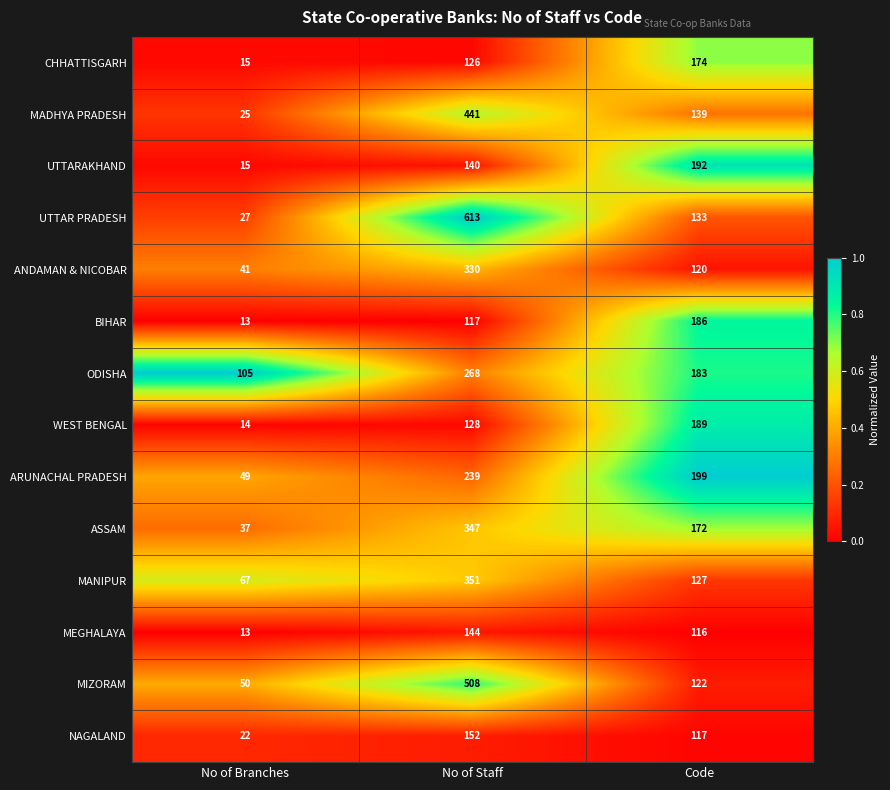

Which series has the largest range (max minus min)?

UTTAR PRADESH